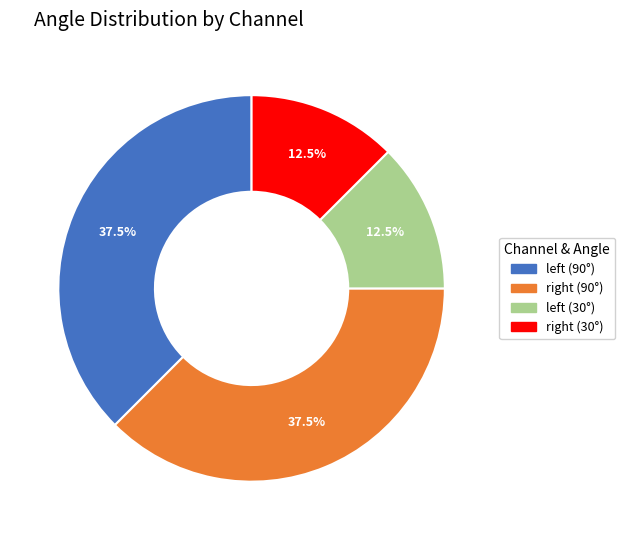

Does any single category account for the majority?

No